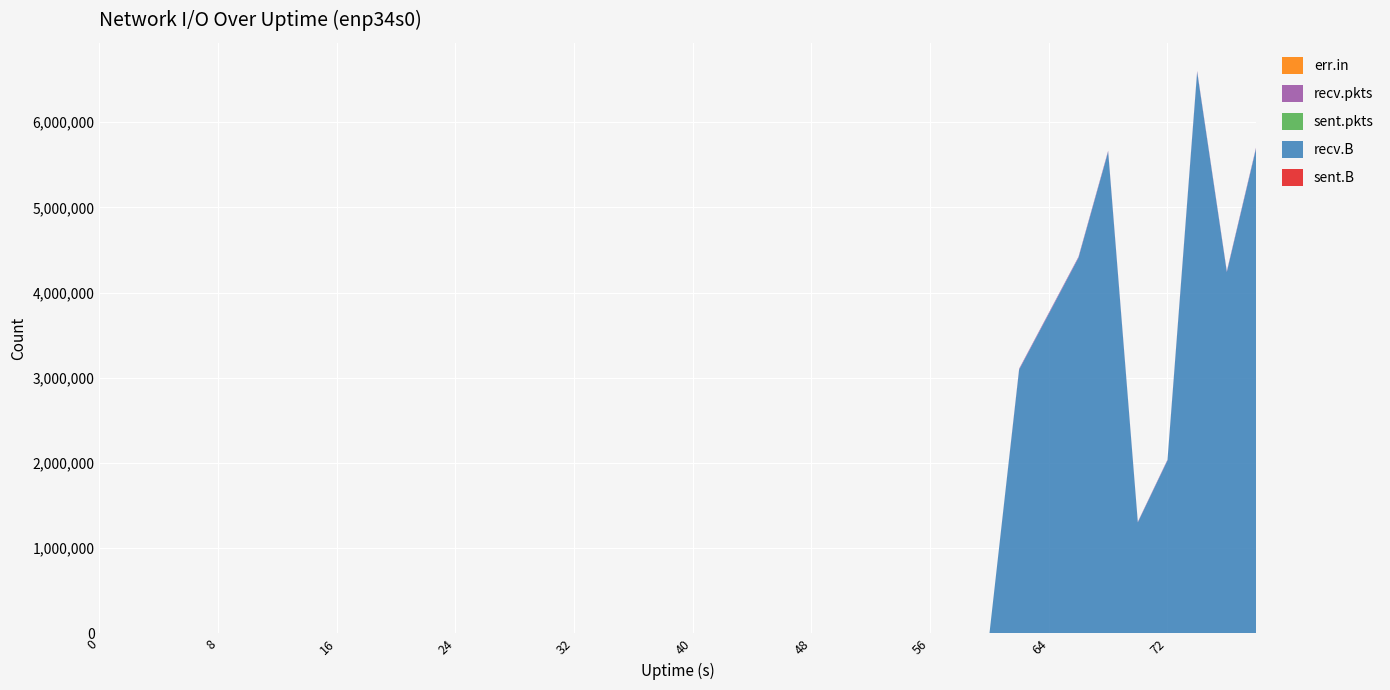

Reading left to right, what are all the values shown in this chart?

sent.B: 0	0	74	0	0	0	0	0	0	0	0	0	0	0	0	0	0	0	0	0	0	0	0	0	0	0	0	0	0	0	0	0	0	0	0	0	0	0	0	0
recv.B: 0	0	0	0	0	0	0	0	0	0	0	0	0	0	0	0	0	0	0	0	0	0	0	0	0	0	0	0	0	0	0	3097188	3751542	4409412	5653435	1302358	2030369	6589905	4241285	5712986
sent.pkts: 0	0	1	0	0	0	0	0	0	0	0	0	0	0	0	0	0	0	0	0	0	0	0	0	0	0	0	0	0	0	0	0	0	0	0	0	0	0	0	0
recv.pkts: 0	0	0	0	0	0	0	0	0	0	0	0	0	0	0	0	0	0	0	0	0	0	0	0	0	0	0	0	0	0	0	9505	11083	10516	11765	6295	7825	11950	10384	12109
err.in: 0	0	0	0	0	0	0	0	0	0	0	0	0	0	0	0	0	0	0	0	0	0	0	0	0	0	0	0	0	0	0	0	0	0	0	0	0	0	0	0